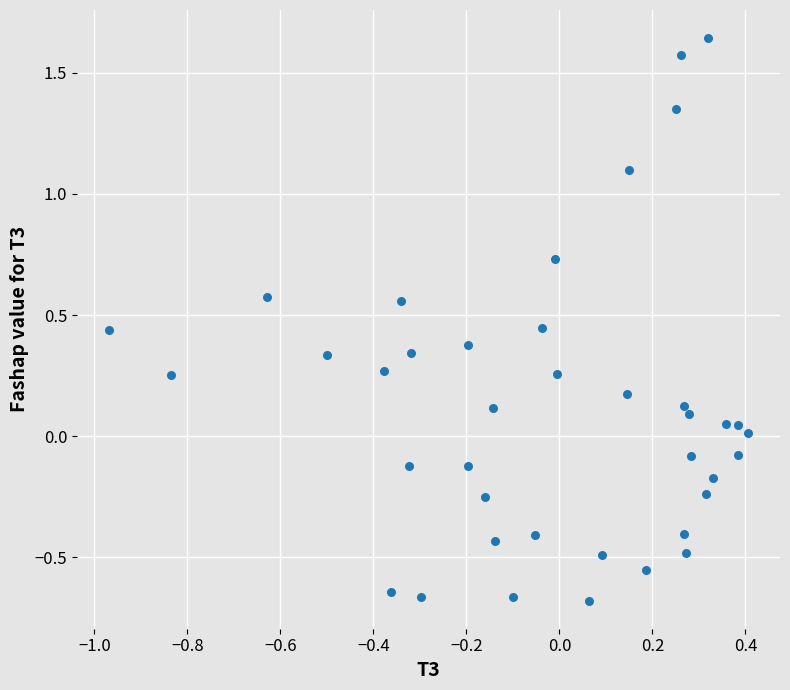

What is the range of Y values (max minus min)?

2.3